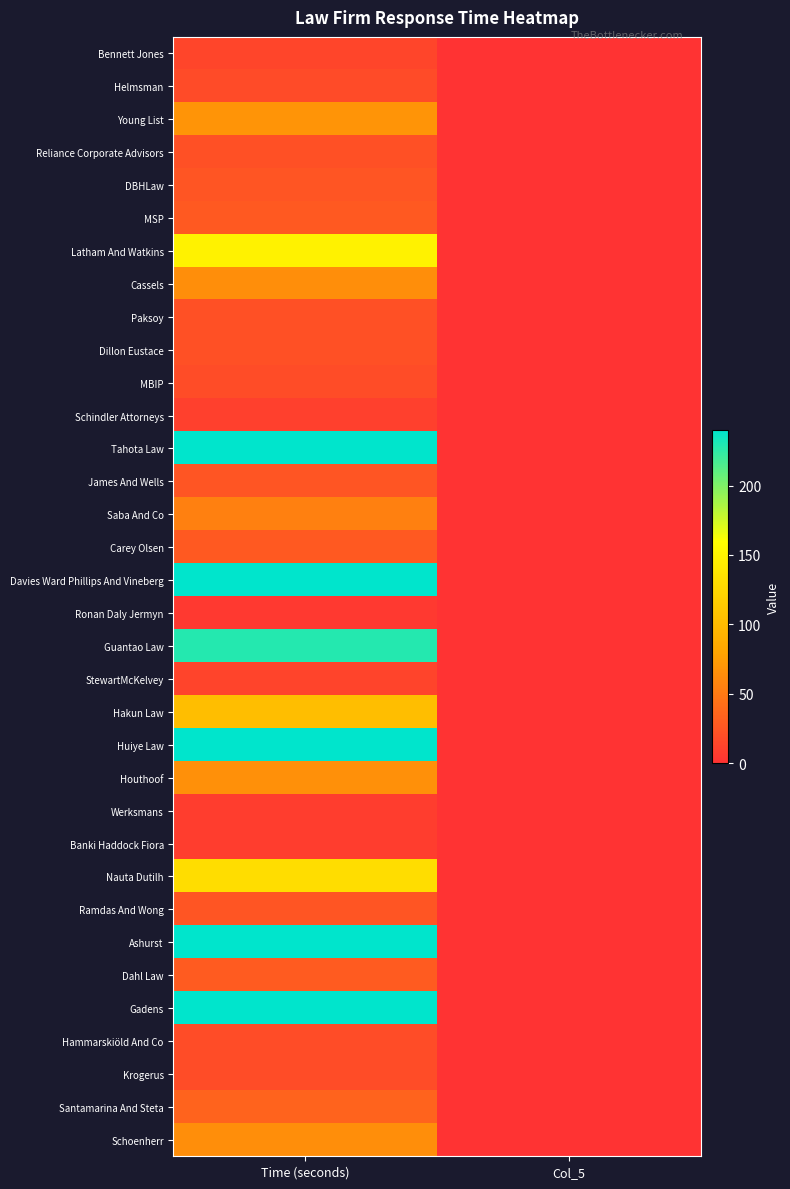

At how many categories does at least one series exceed 111?

1